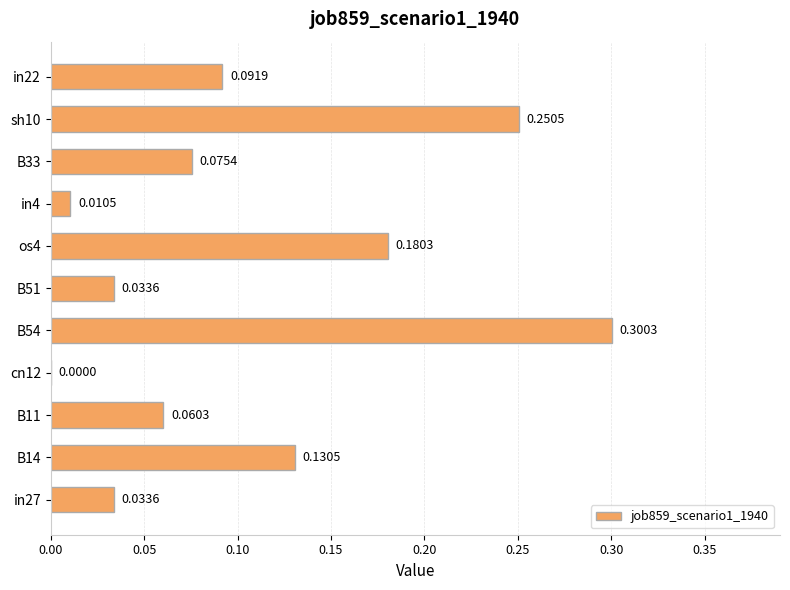

What is the sum of all values?

1.2